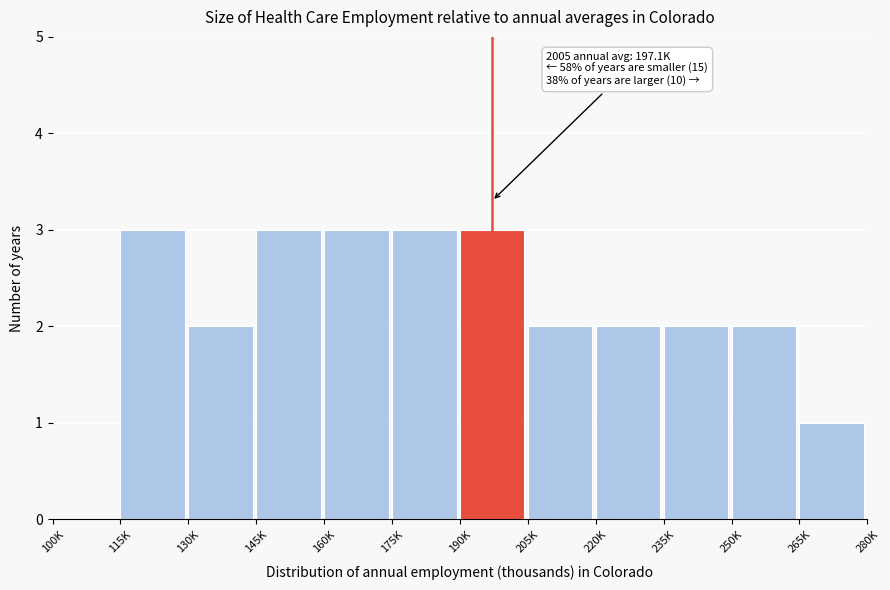

Reading left to right, list all the values displayed in this chart.

100K=0	115K=3	130K=2	145K=3	160K=3	175K=3	190K=3	205K=2	220K=2	235K=2	250K=2	265K=1